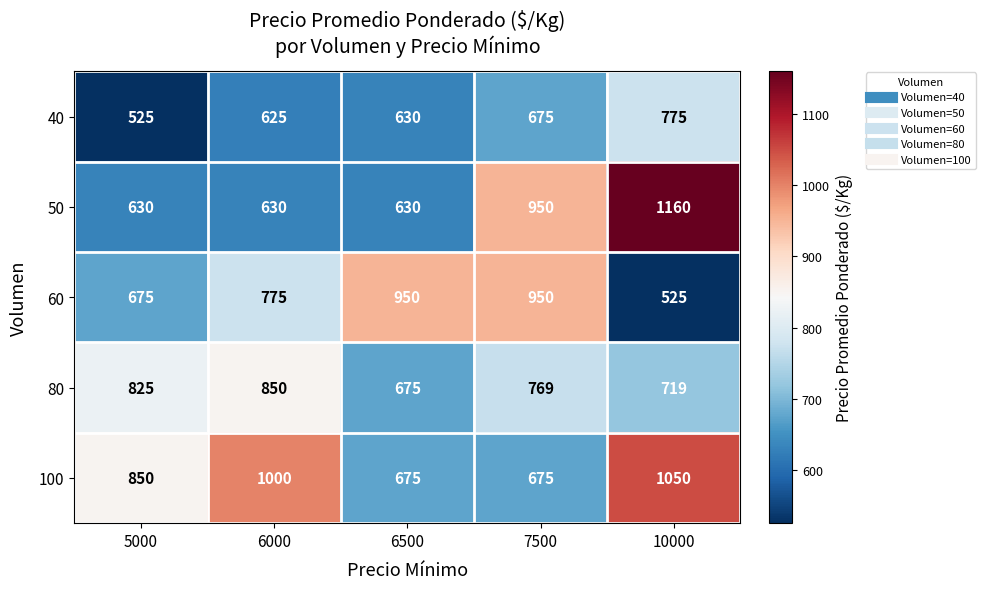

What is the average value of the 100 series?

850